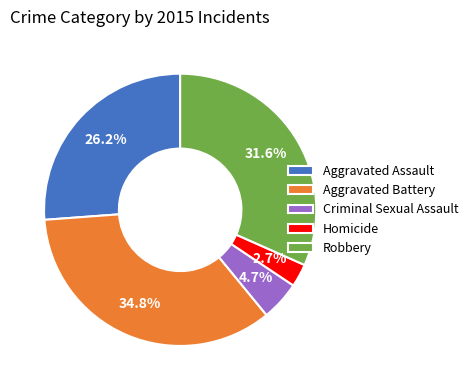

How many segments does this pie chart have?

5